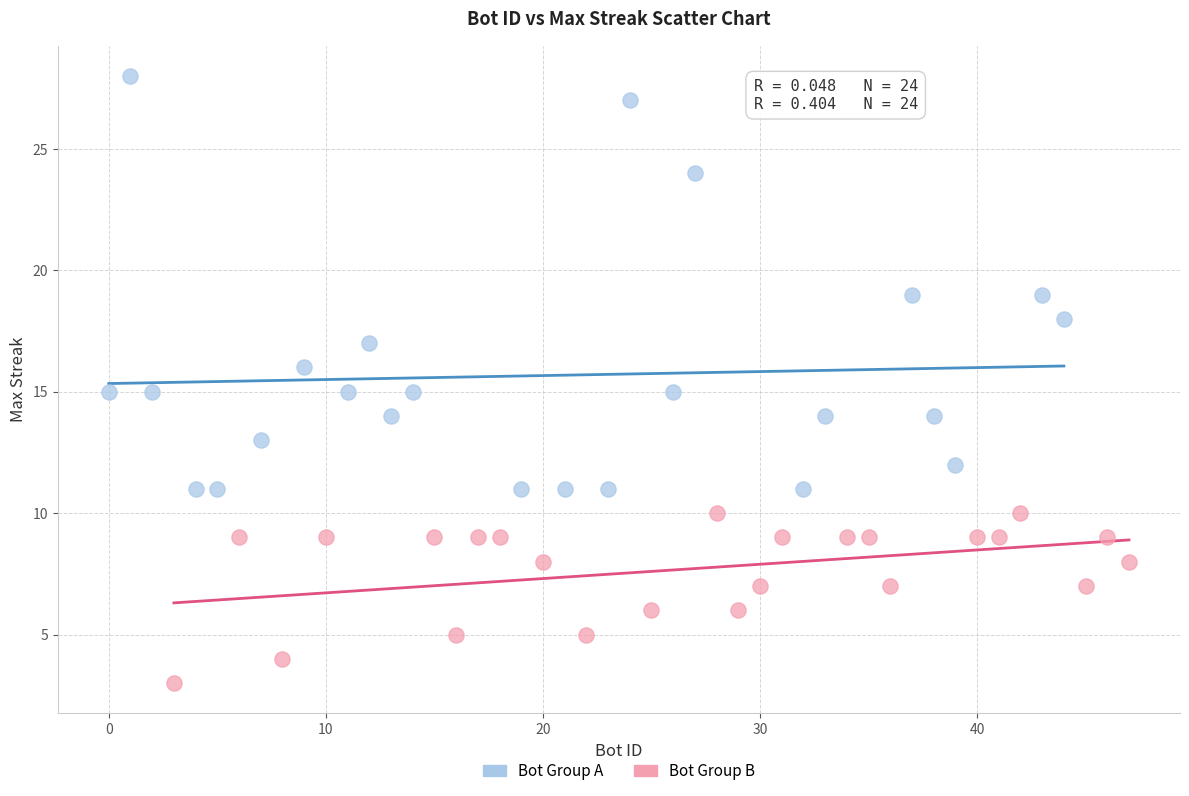

Which series has the largest Y range (max minus min)?

Bot Group A